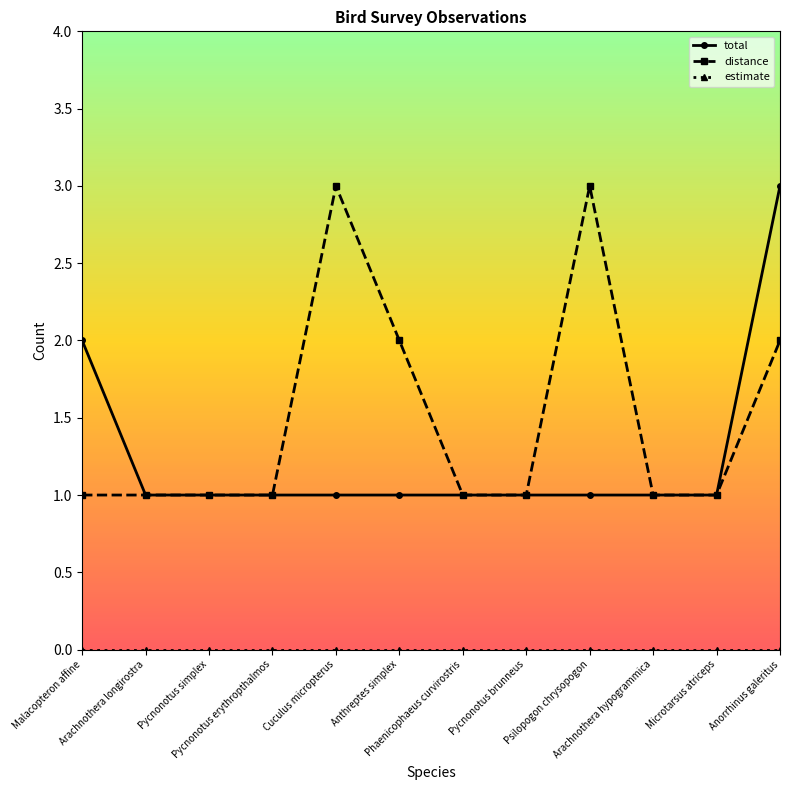

Which series has the largest total across all categories?

distance